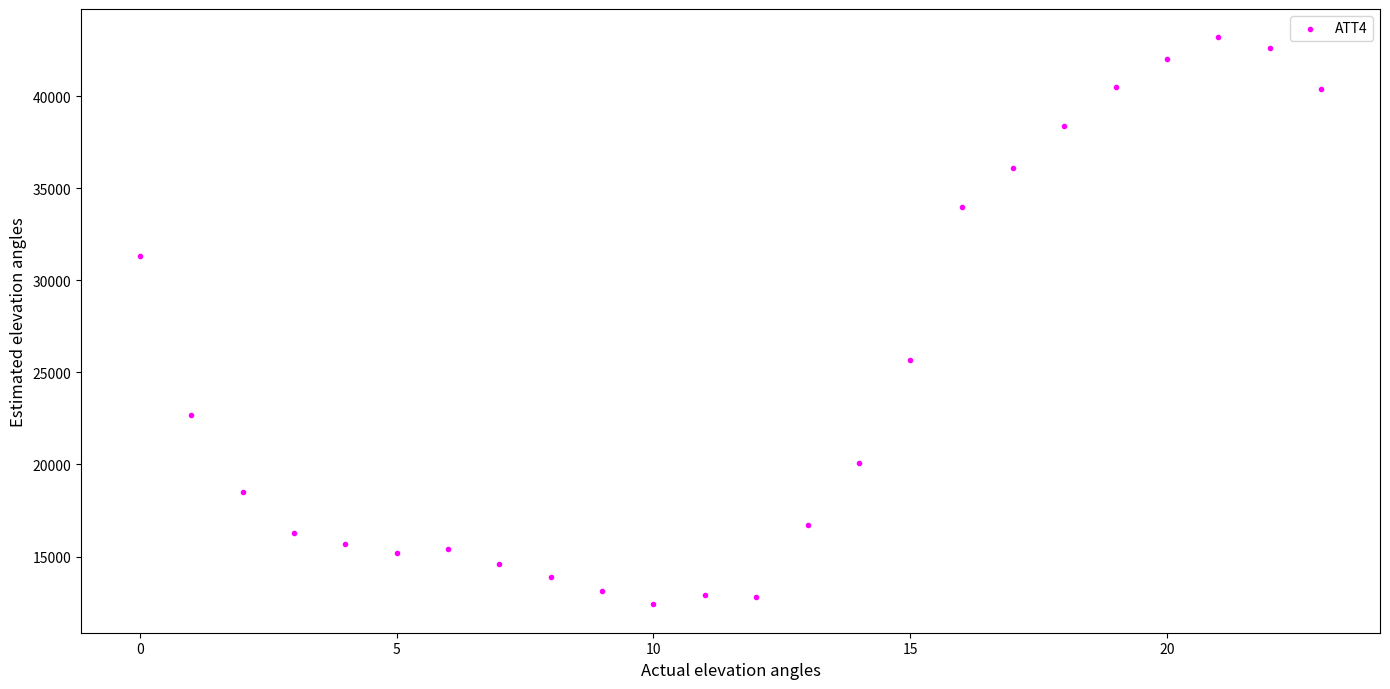

What is the range of Y values (max minus min)?

30800